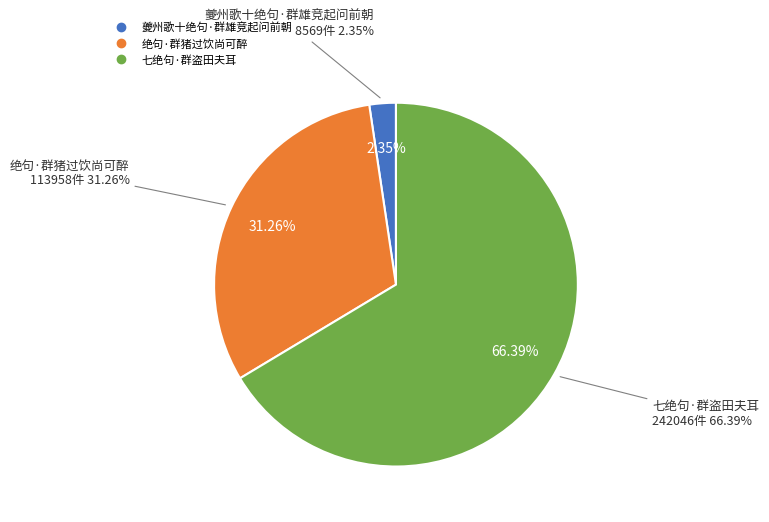

To the nearest percent, what is the difference between the largest and smallest slice percentages?

64%